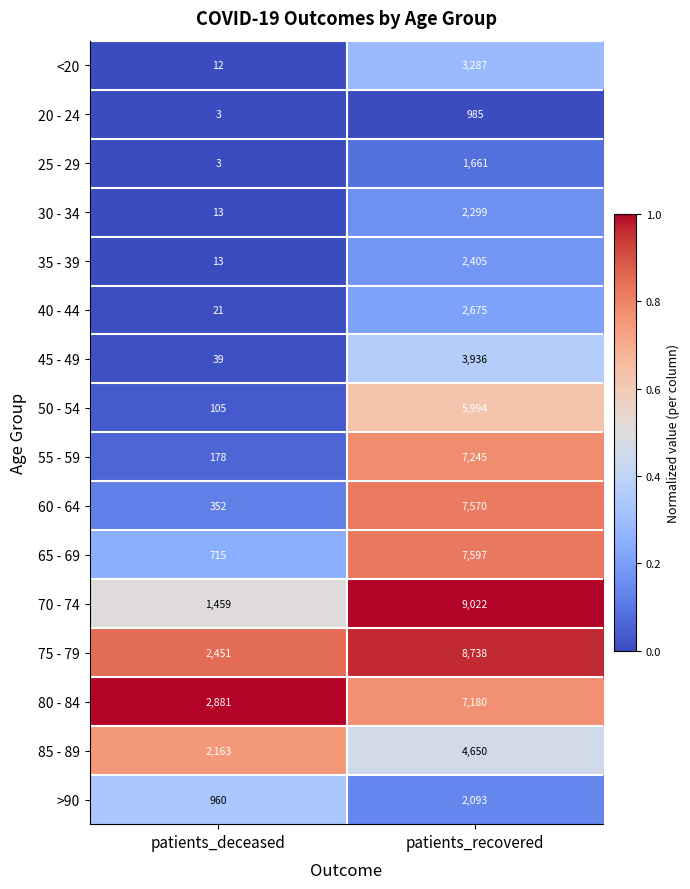

At patients_recovered, list the series in order from largest to smallest.

70 - 74, 75 - 79, 65 - 69, 60 - 64, 55 - 59, 80 - 84, 50 - 54, 85 - 89, 45 - 49, <20, 40 - 44, 35 - 39, 30 - 34, >90, 25 - 29, 20 - 24